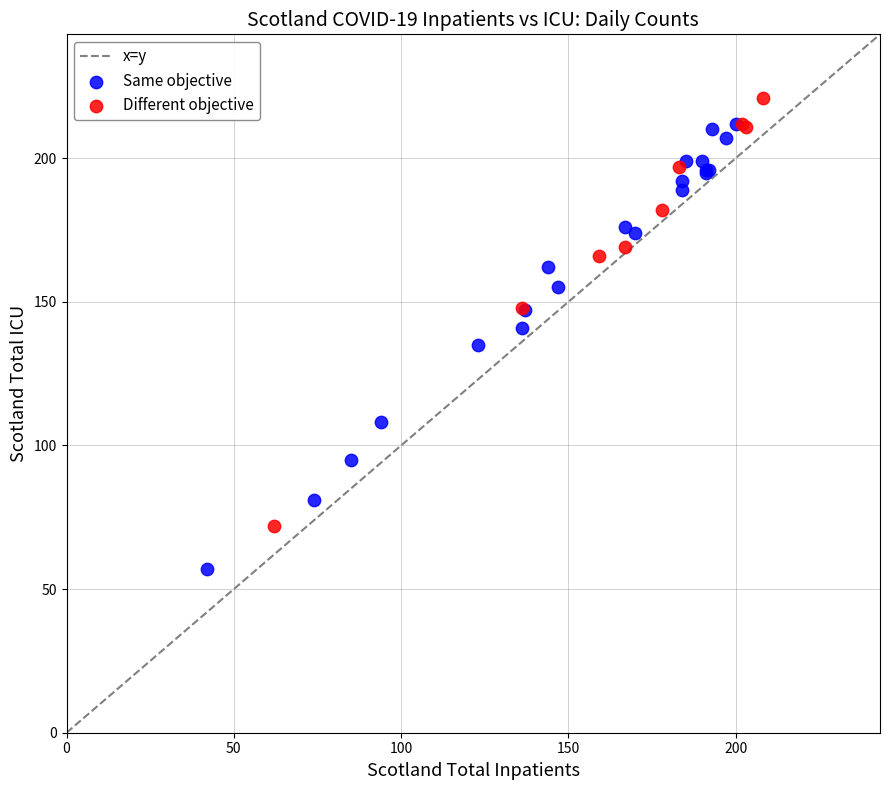

Which series reaches the minimum Y coordinate?

Same objective